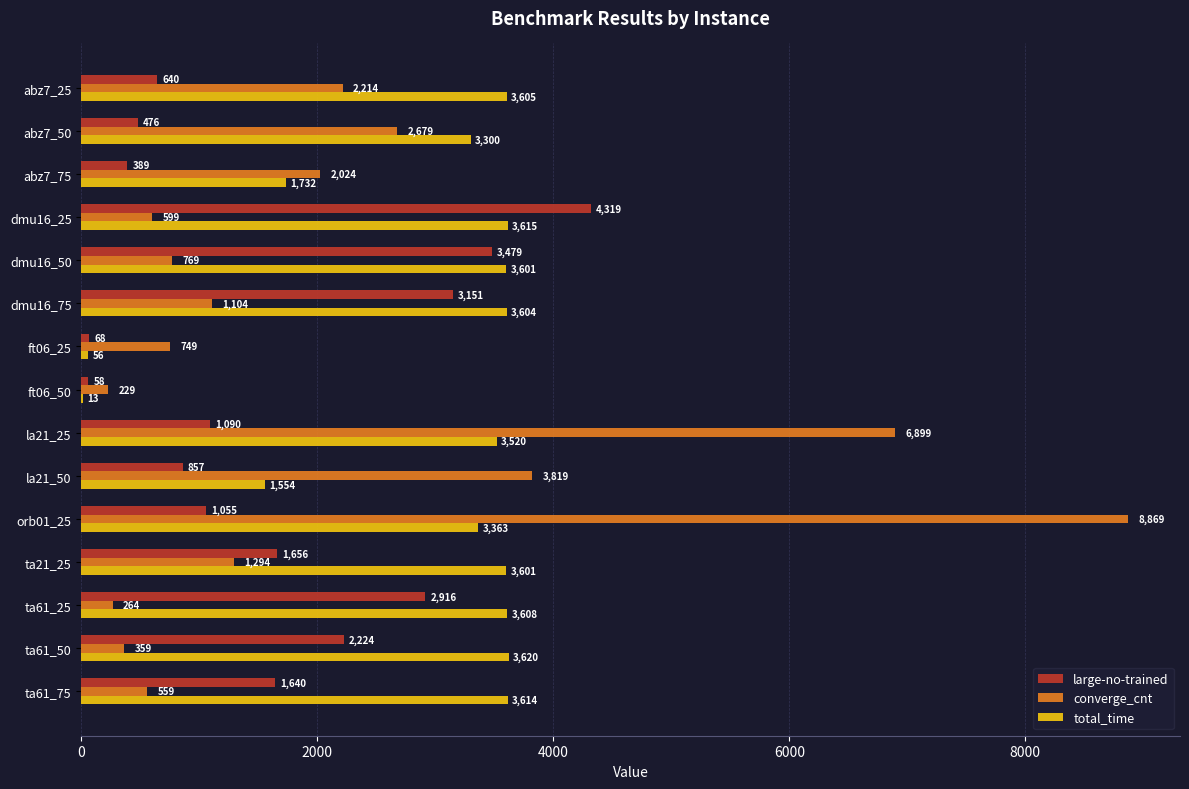

What is the sum of the large-no-trained values at dmu16_50 and ta61_50?

5703.0